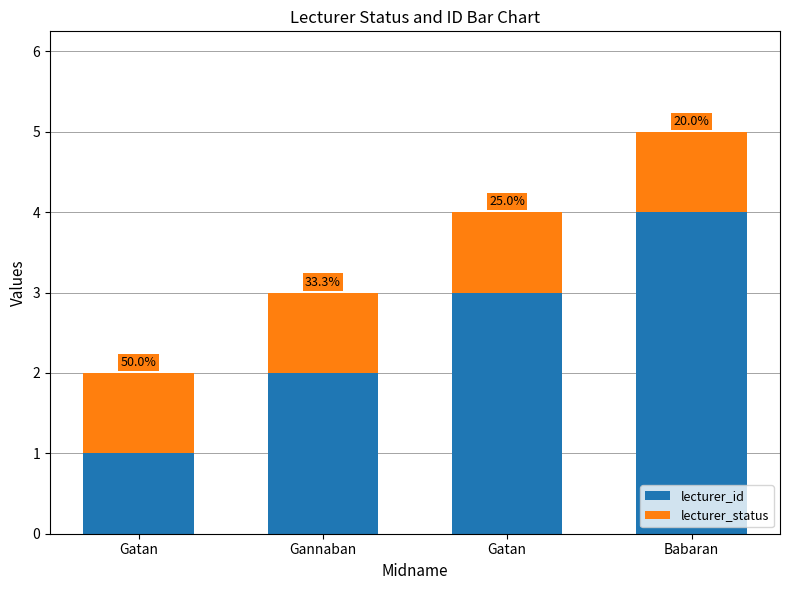

Are the bars grouped side by side (vs. stacked)?

No